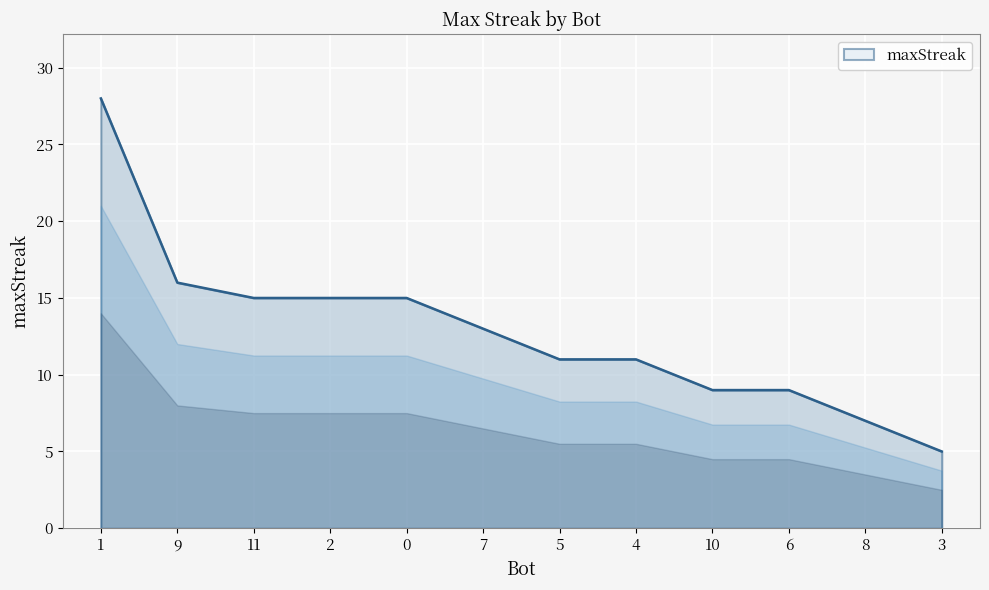

Approximately how many times larger is the value at 10 compared to 9?

0.6